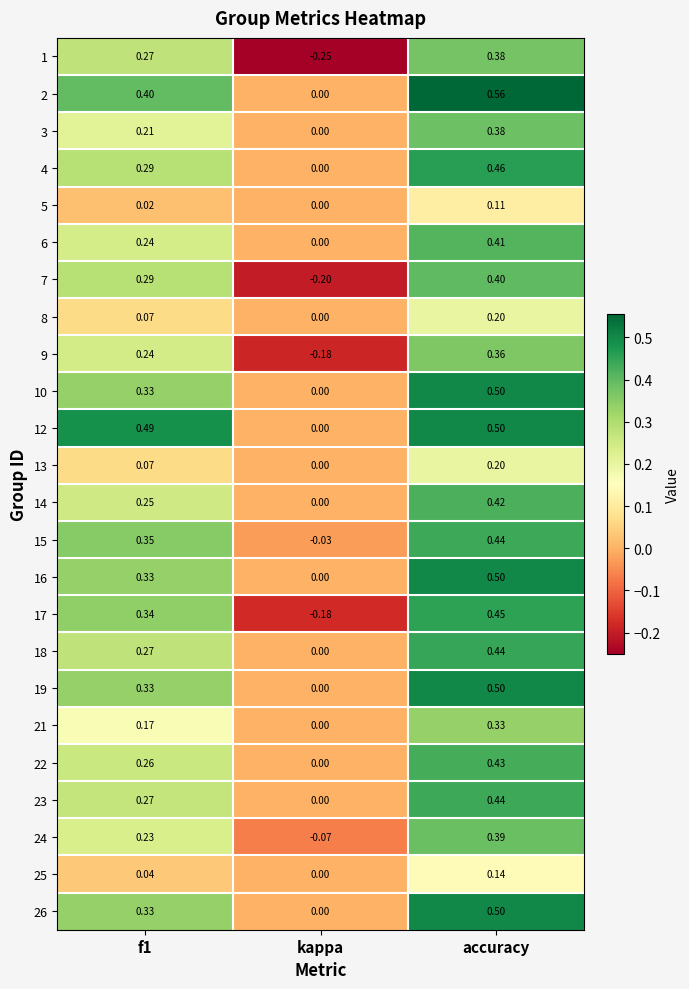

At which category is the sum across all series the highest?

accuracy